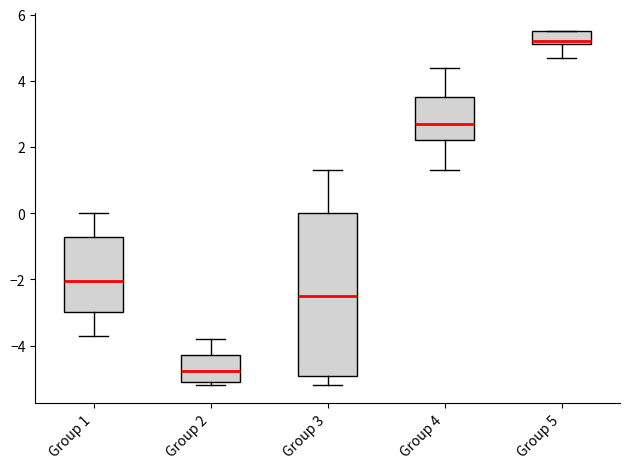

Which box is the tallest, from its lower edge to its upper edge?

Group 3